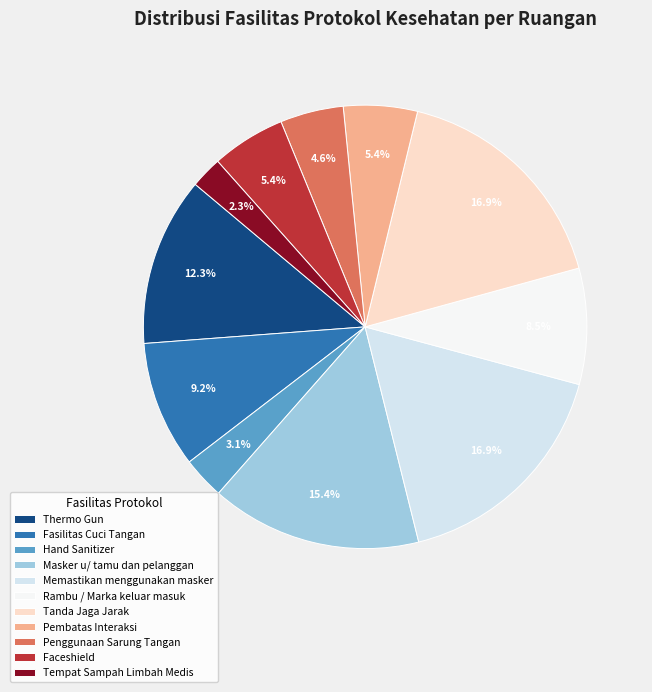

Which category has the biggest portion of the pie?

Memastikan menggunakan masker